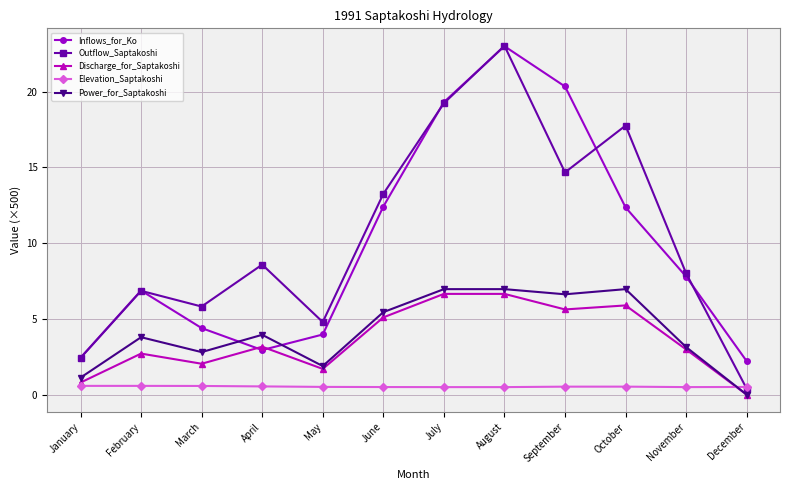

True or false: Outflow_Saptakoshi has more than 2 interior local peaks.

True